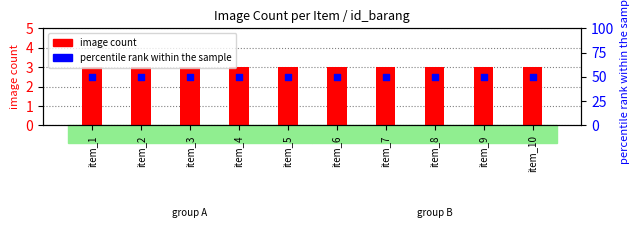

At how many categories does at least one series exceed 6?

10